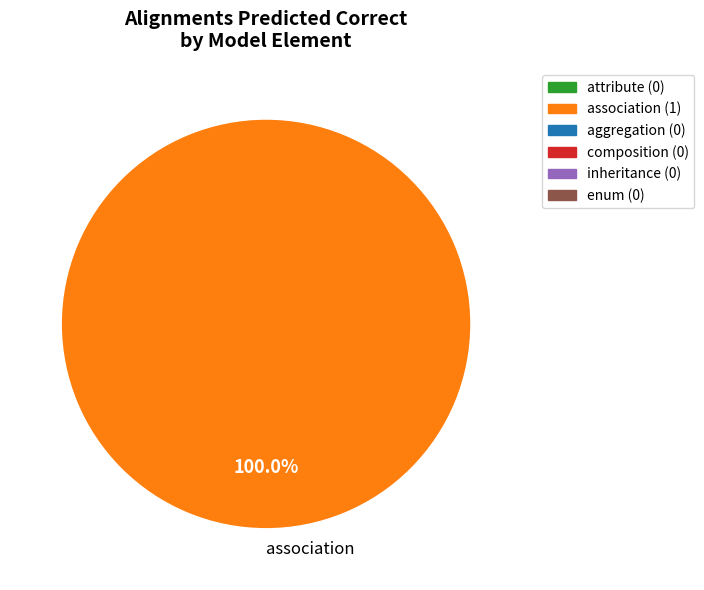

How many slices are in this pie chart?

1